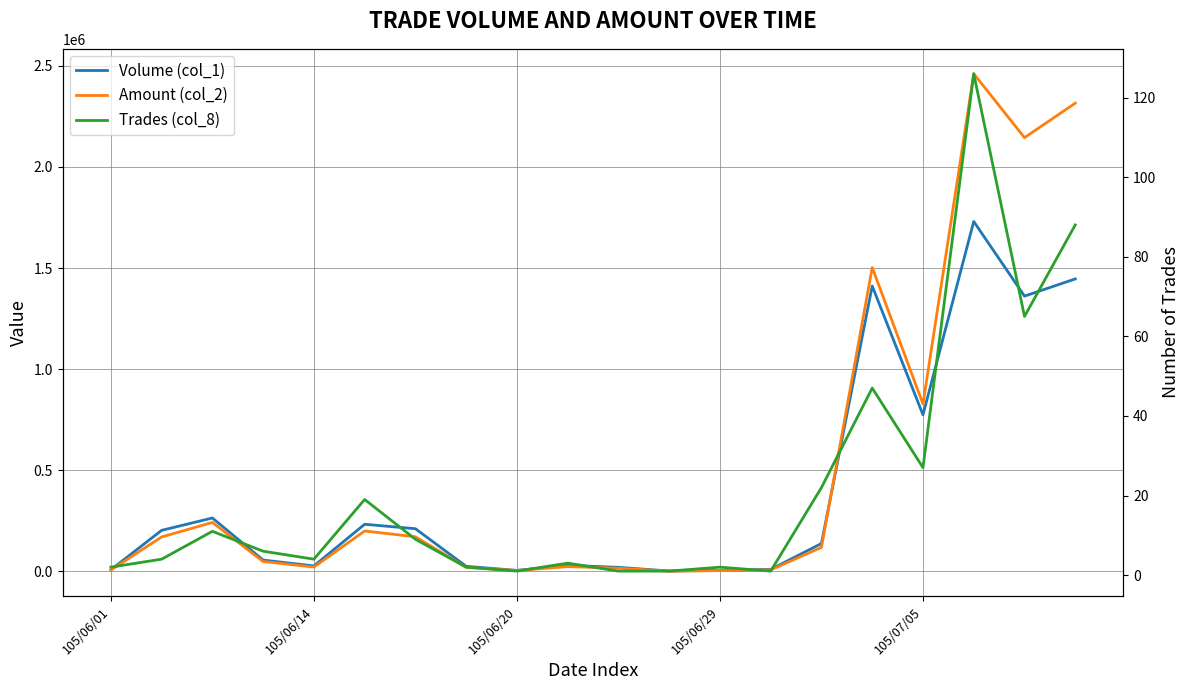

Where is Trades (col_8) nearest to the value 63?

18